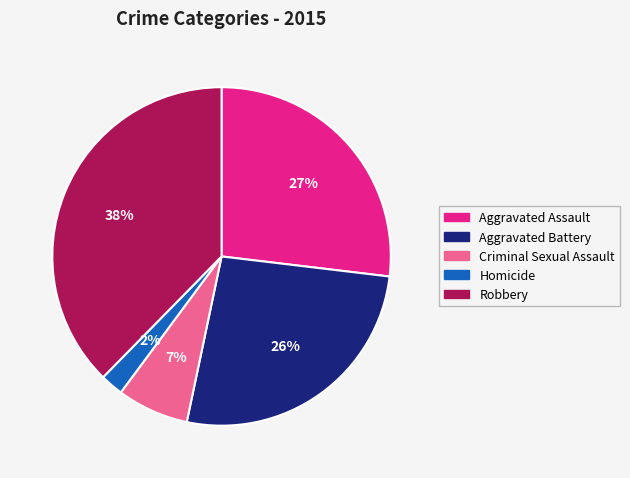

Count the number of slices in the pie.

5